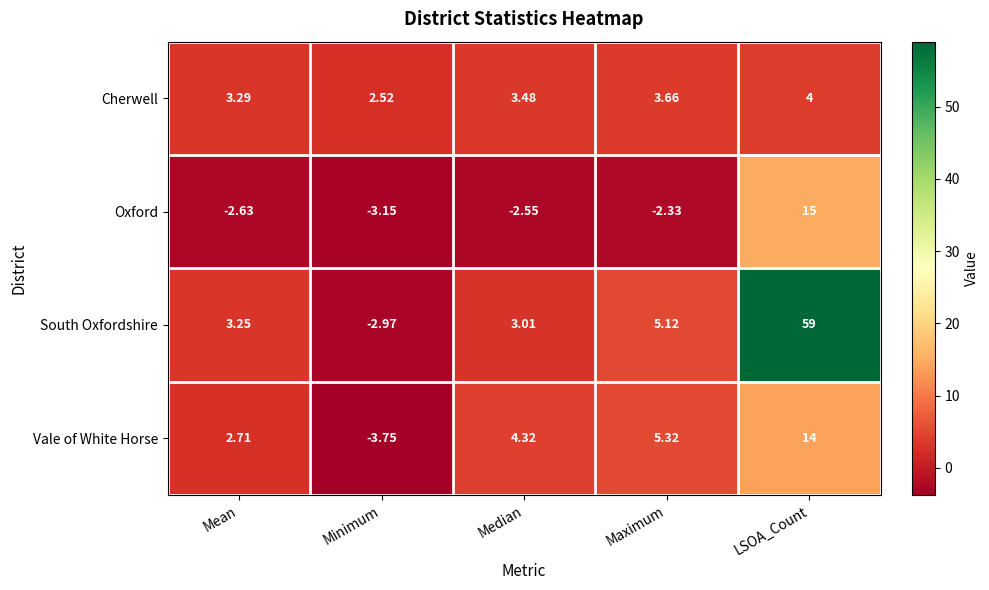

At which label is Cherwell closest to 3?

Mean